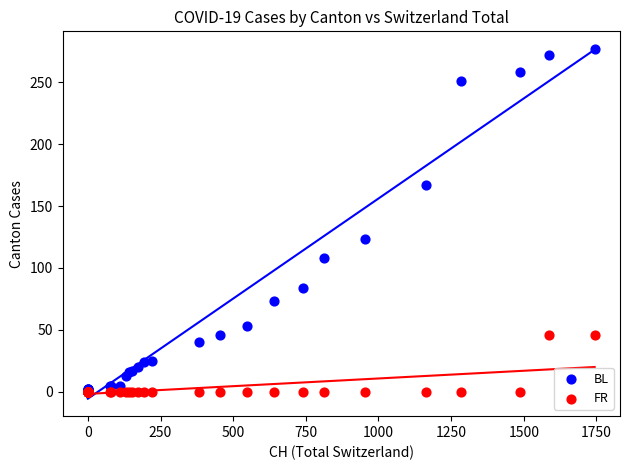

In the BL series, what Y value is closest to 138?

123